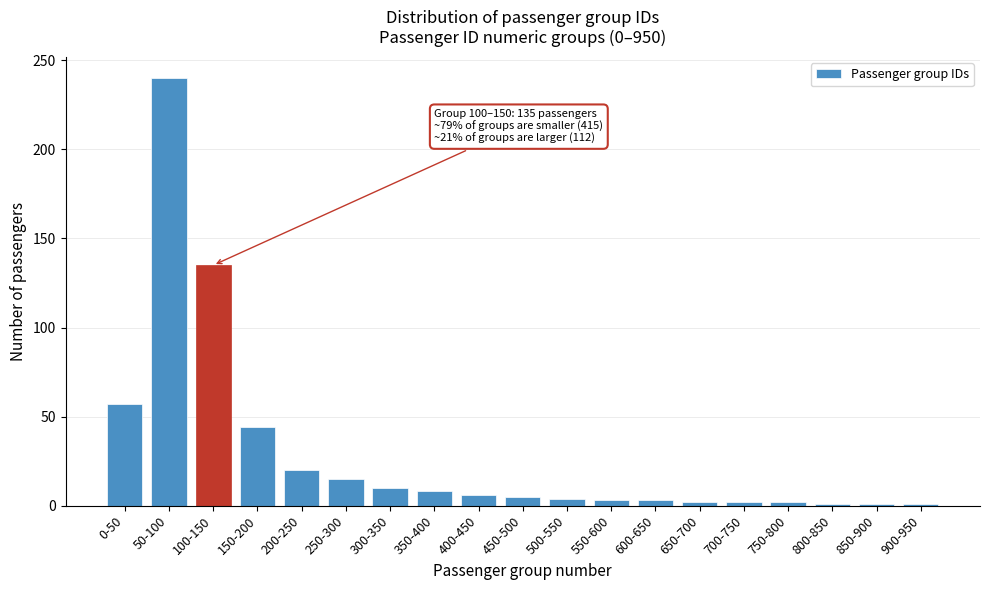

Which category has the highest value across all series?

50-100